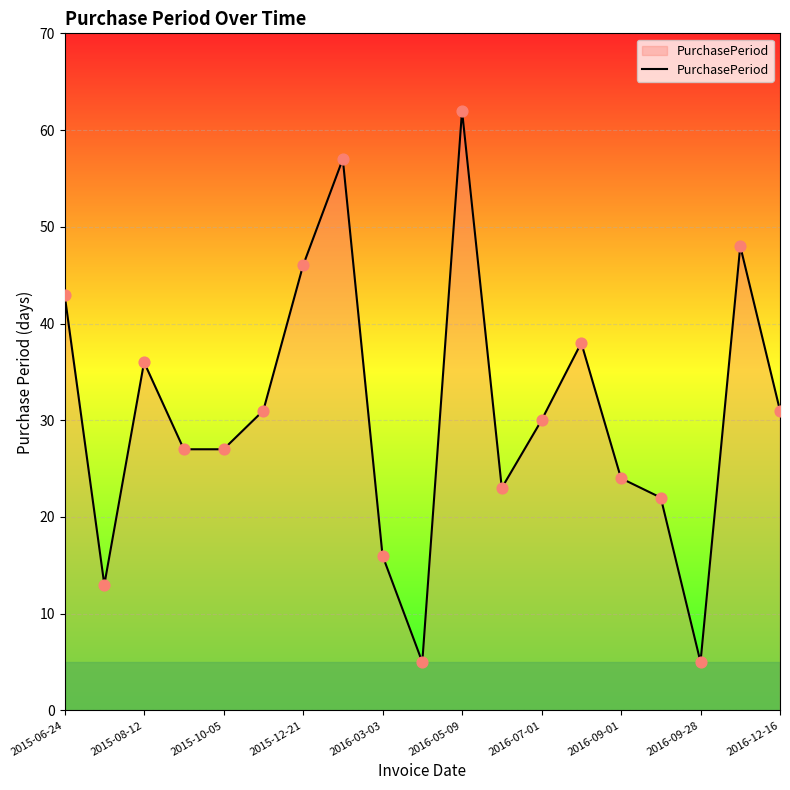

What is the smallest value displayed?

5